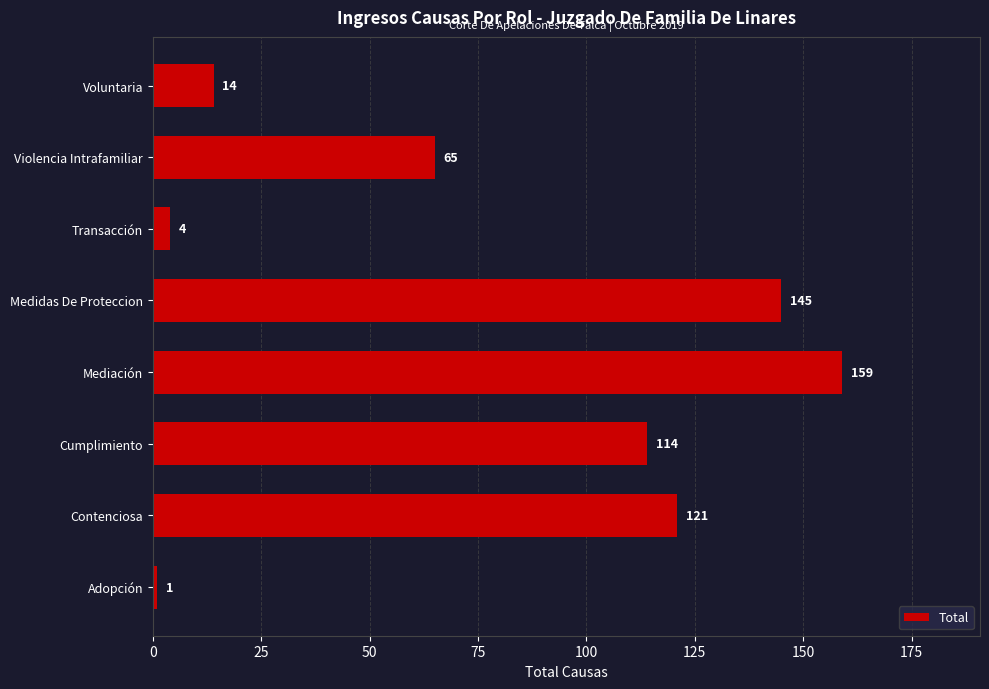

Reading bottom to top, transcribe all the data shown in this chart.

1	121	114	159	145	4	65	14